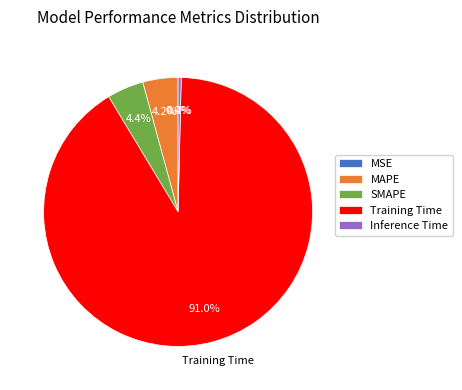

Which category has the biggest portion of the pie?

Training Time